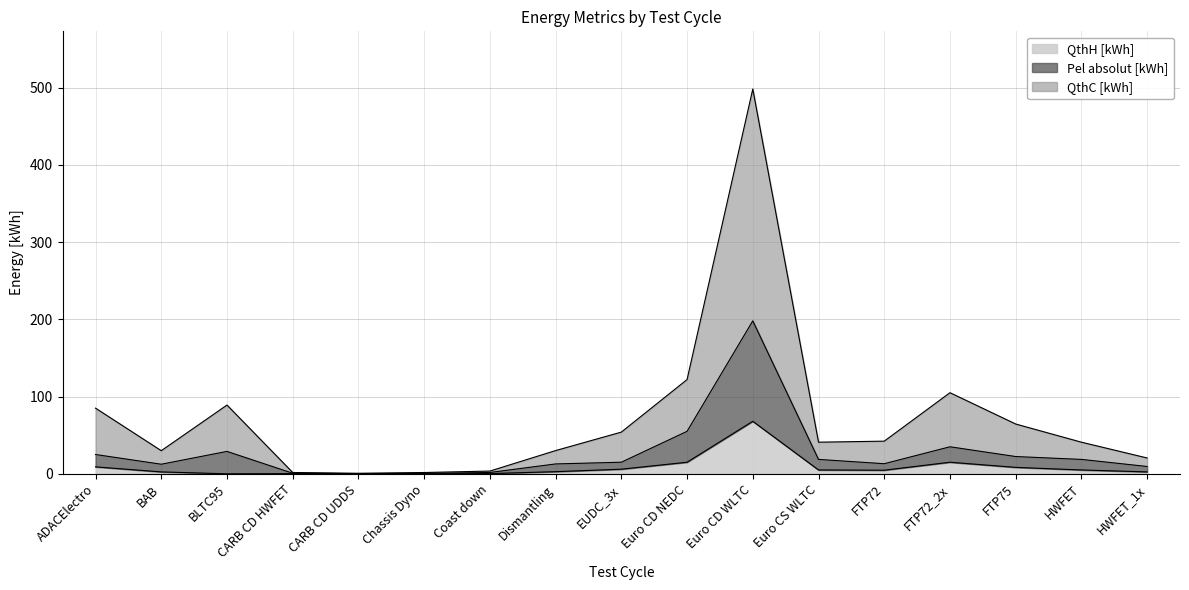

At which category is the sum across all series the highest?

Euro CD WLTC